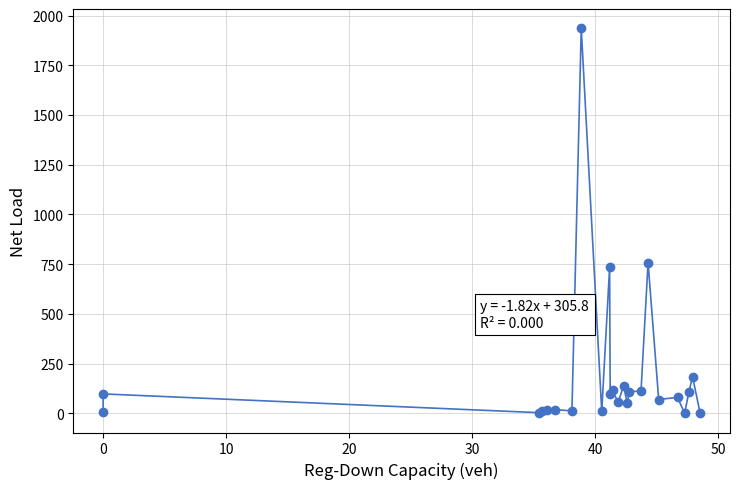

What Y value in the scatter plot is closest to 968?

757.6